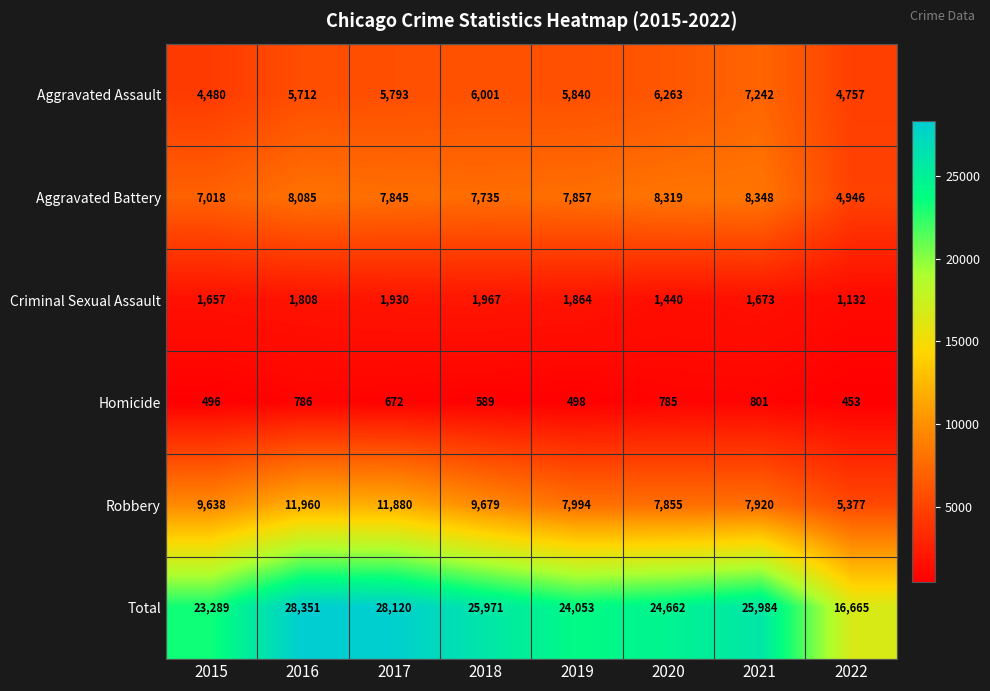

What is the minimum value shown in the chart?

453